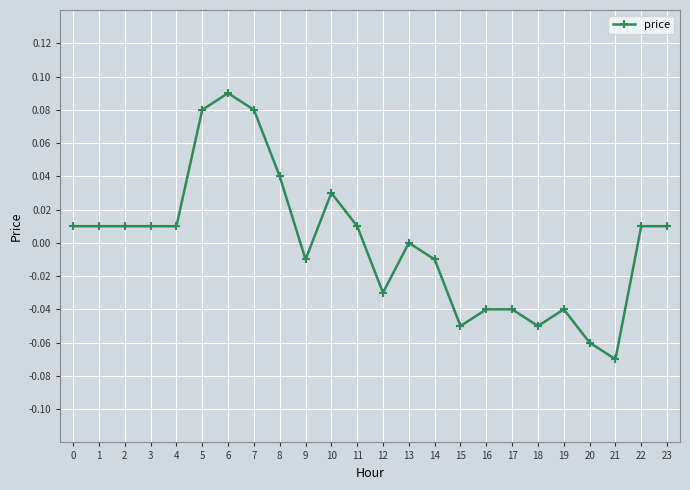

Between 23 and 5, which is larger?

5